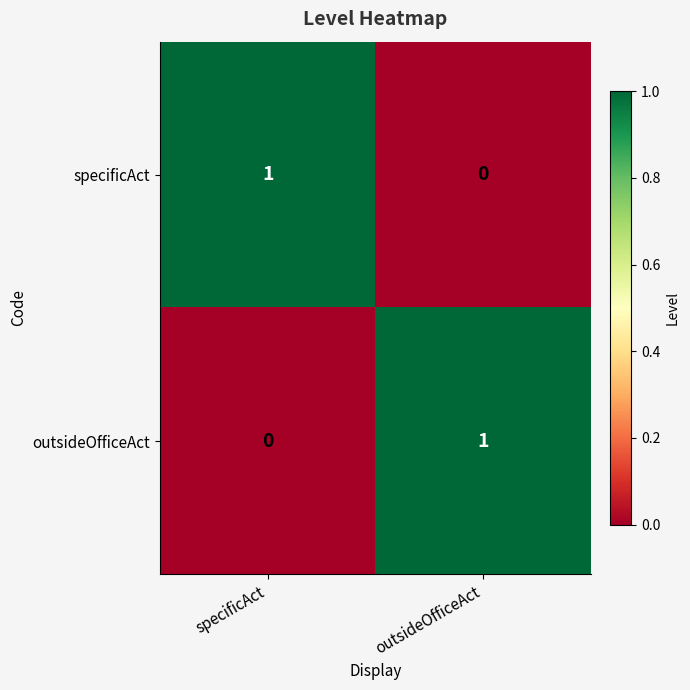

Reading left to right, list all the values displayed in this chart.

specificAct: 1	0
outsideOfficeAct: 0	1